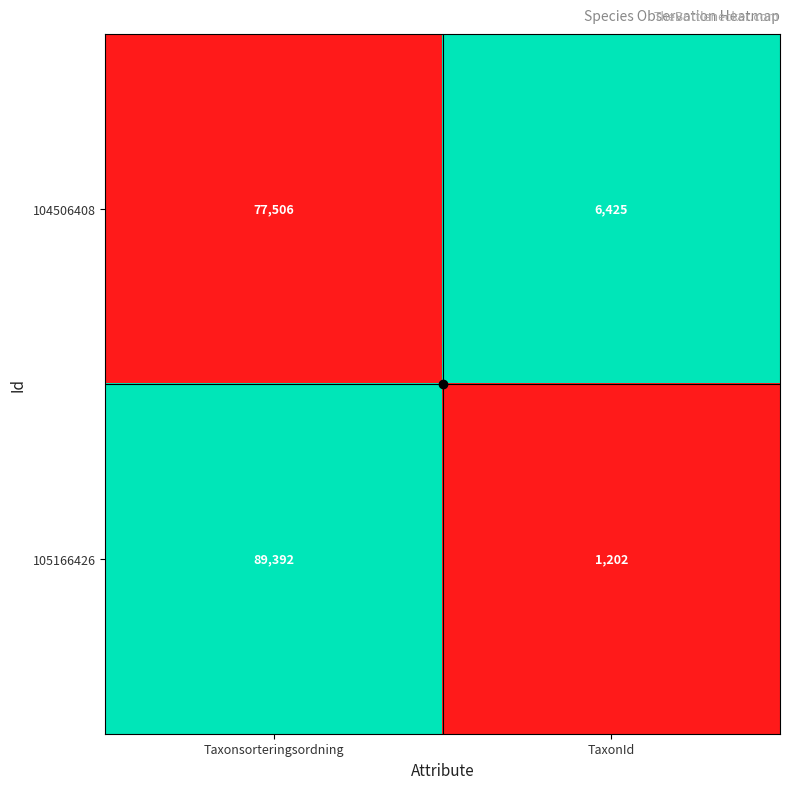

What is the sum of all 105166426 values?

90594